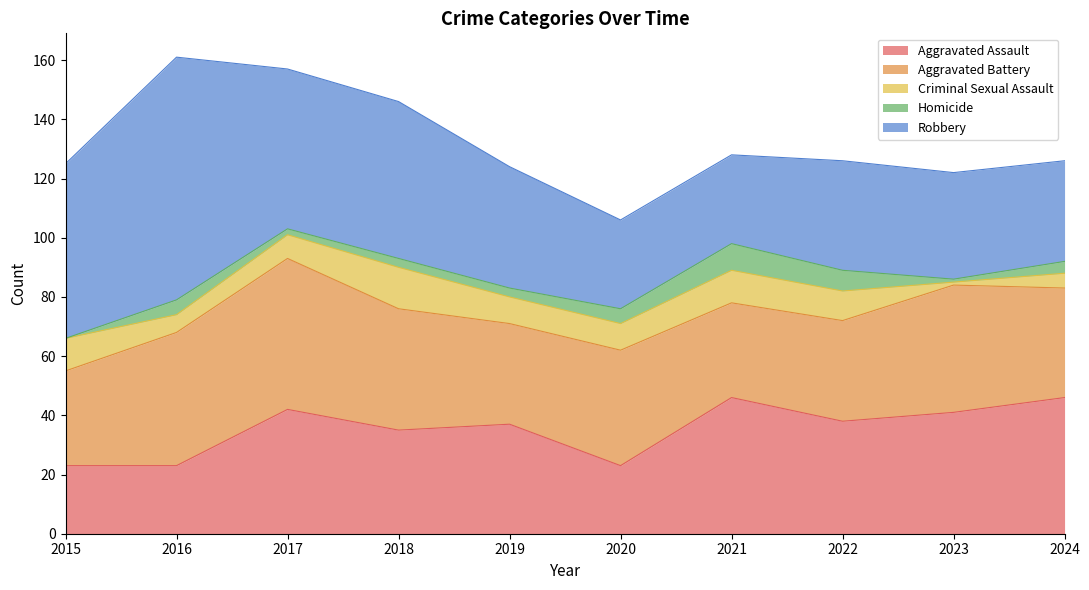

At which label is Homicide closest to 4?

2024